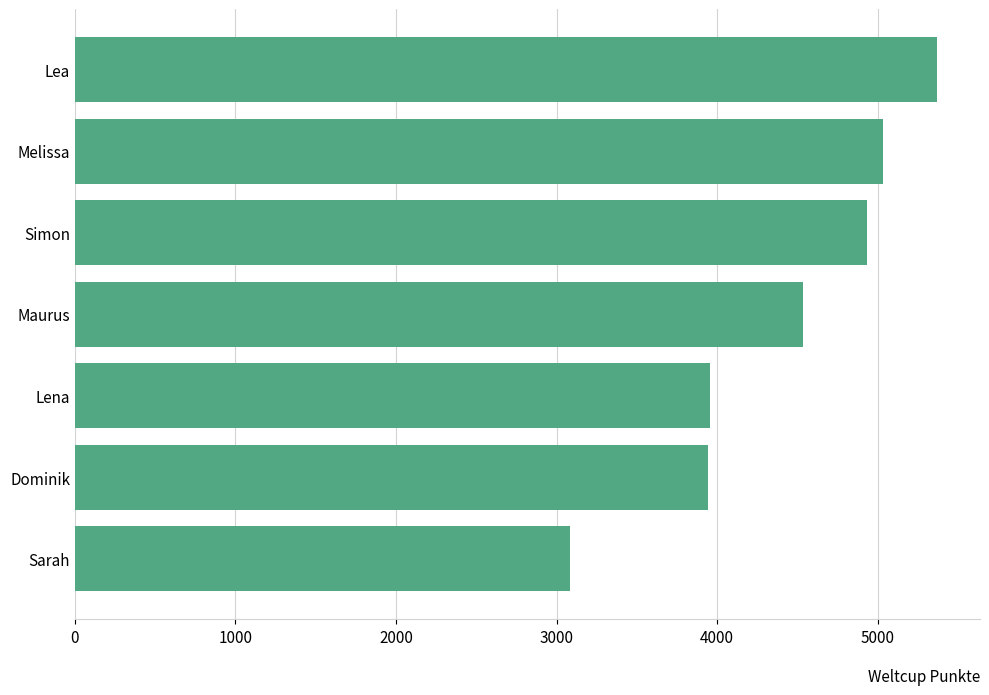

What is the sum of the values at Lea and Maurus?

9901